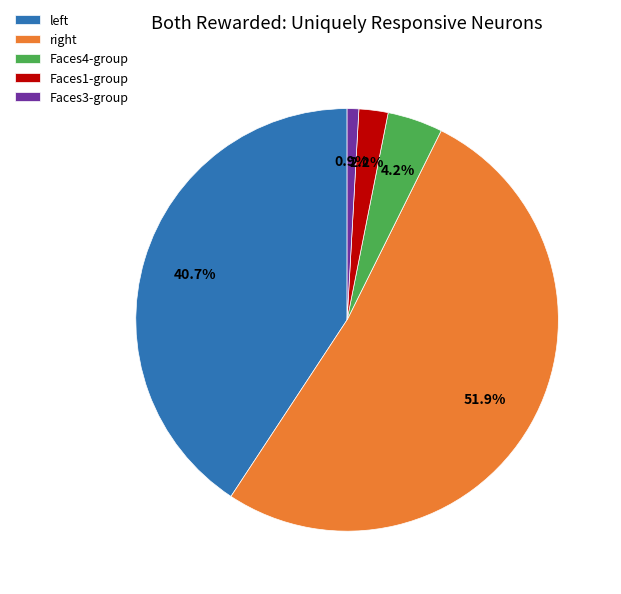

What portion of the pie excludes Faces4-group?

95.8%